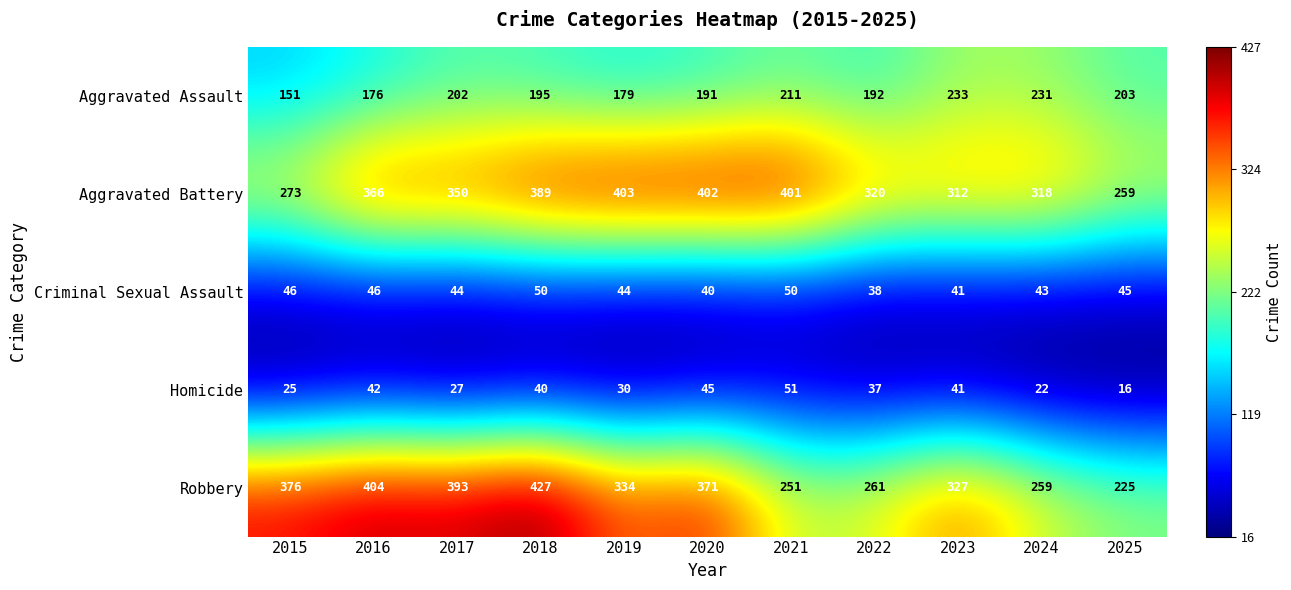

What is the greatest value displayed?

427